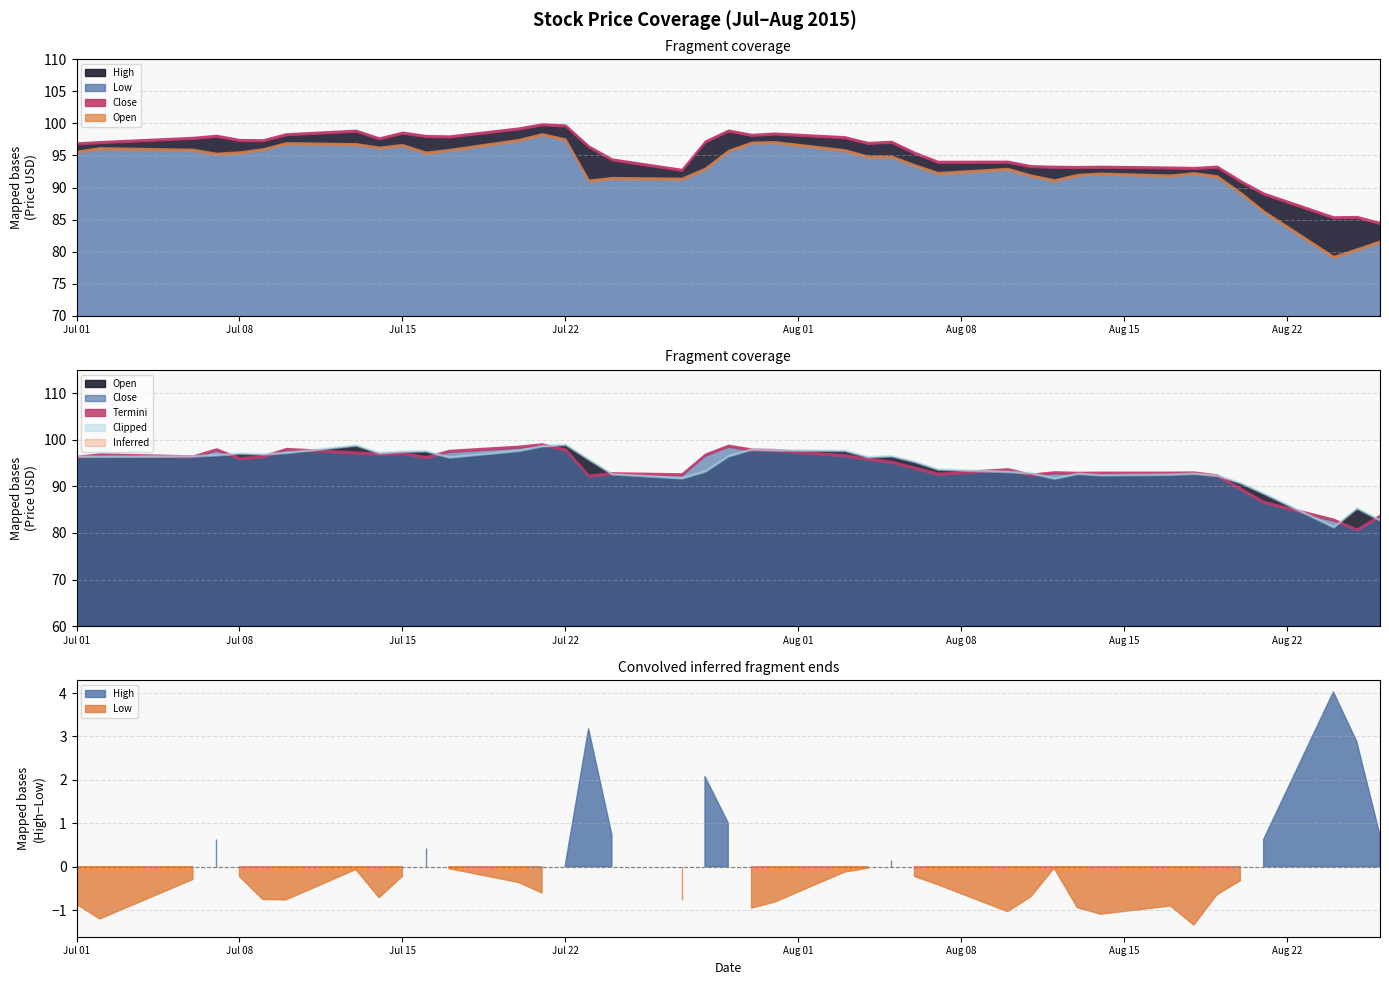

Which series has the largest total across all categories?

High